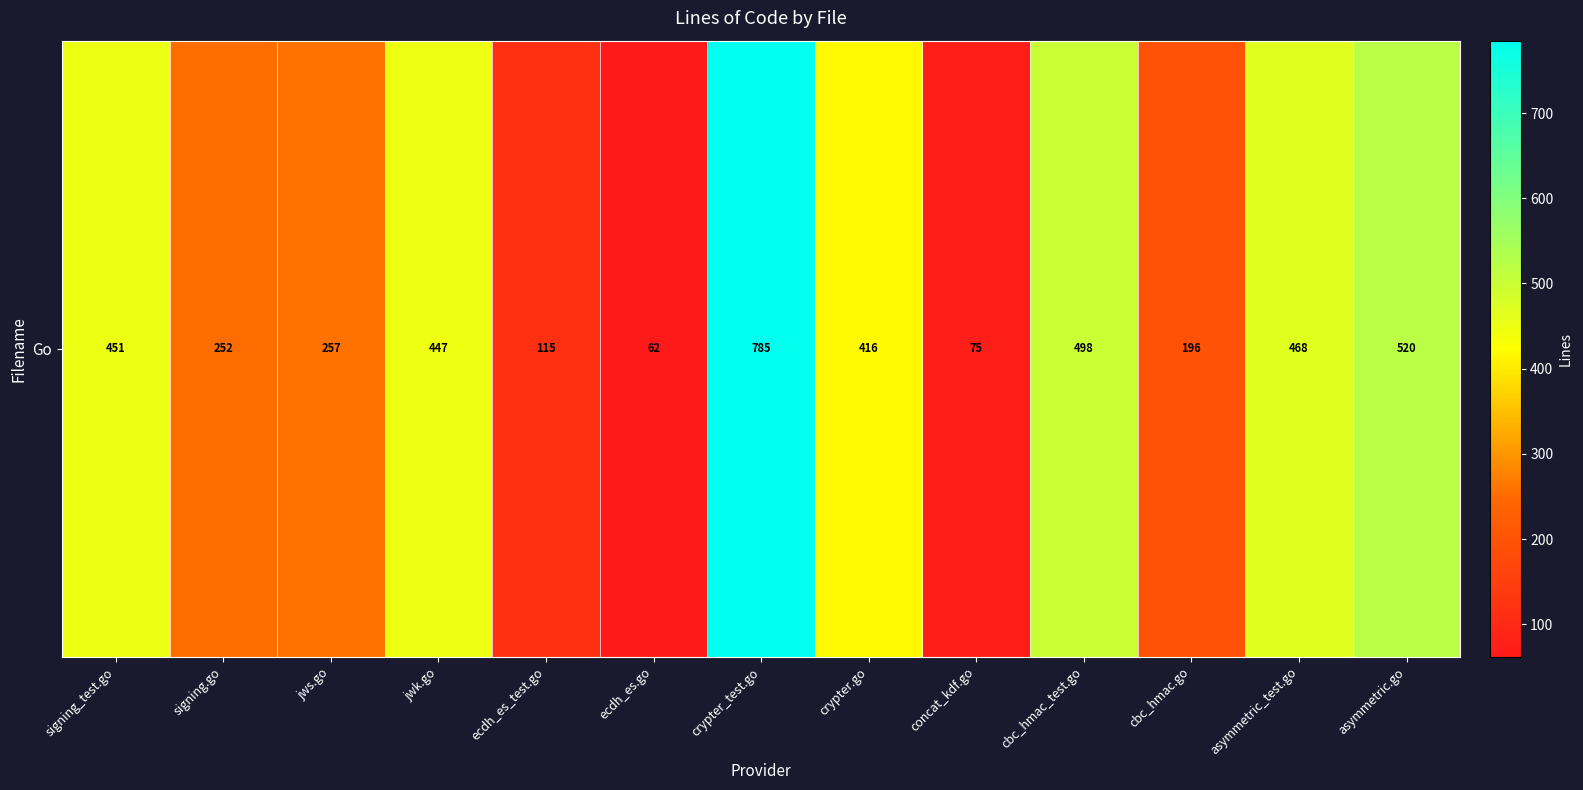

Rank the categories by value from lowest to highest.

ecdh_es.go, concat_kdf.go, ecdh_es_test.go, cbc_hmac.go, signing.go, jws.go, crypter.go, jwk.go, signing_test.go, asymmetric_test.go, cbc_hmac_test.go, asymmetric.go, crypter_test.go